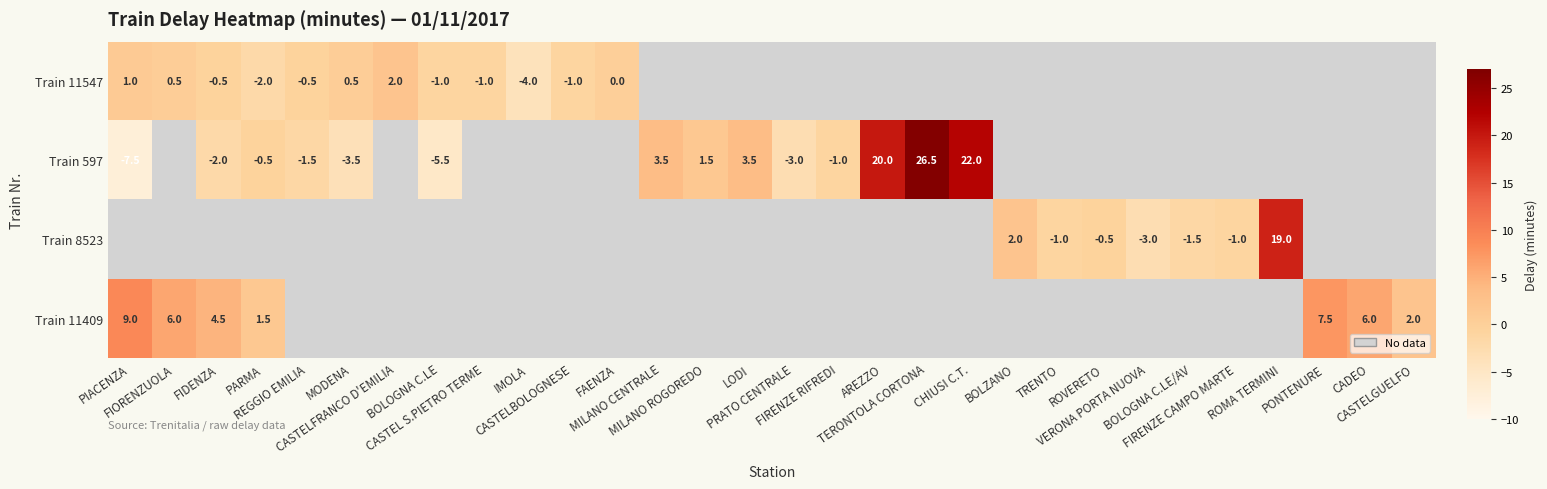

Which label corresponds to the largest value in the chart?

TERONTOLA CORTONA